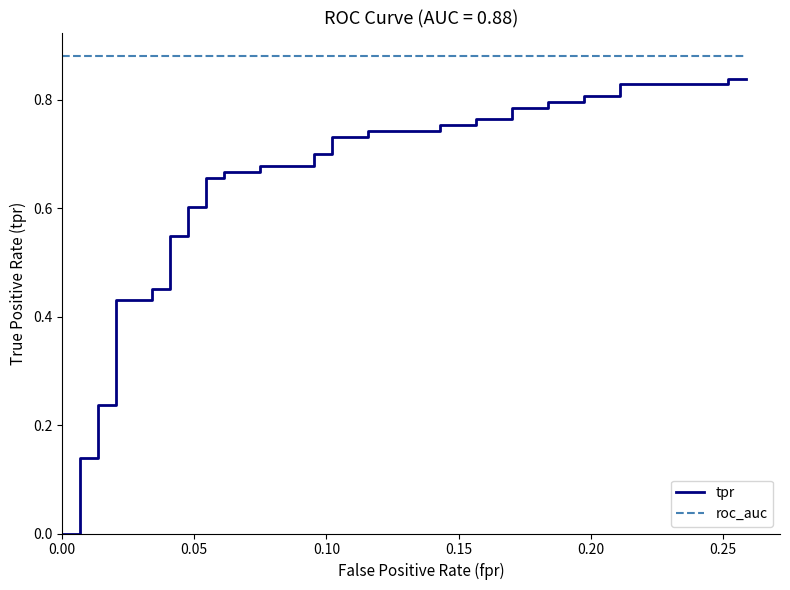

At how many categories does at least one series exceed 0?

40